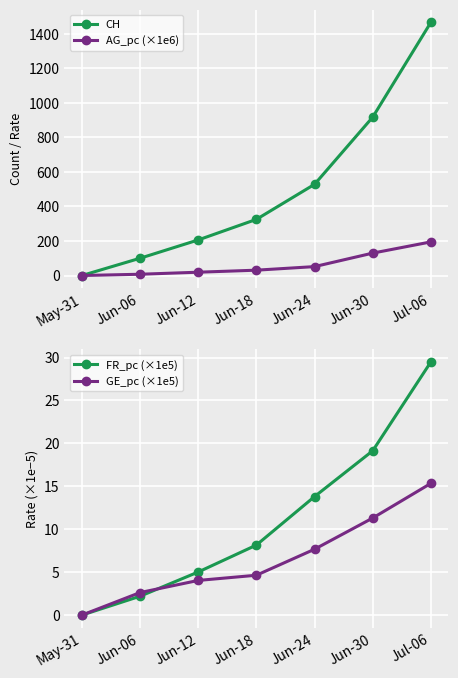

How many distinct data groups are displayed?

4